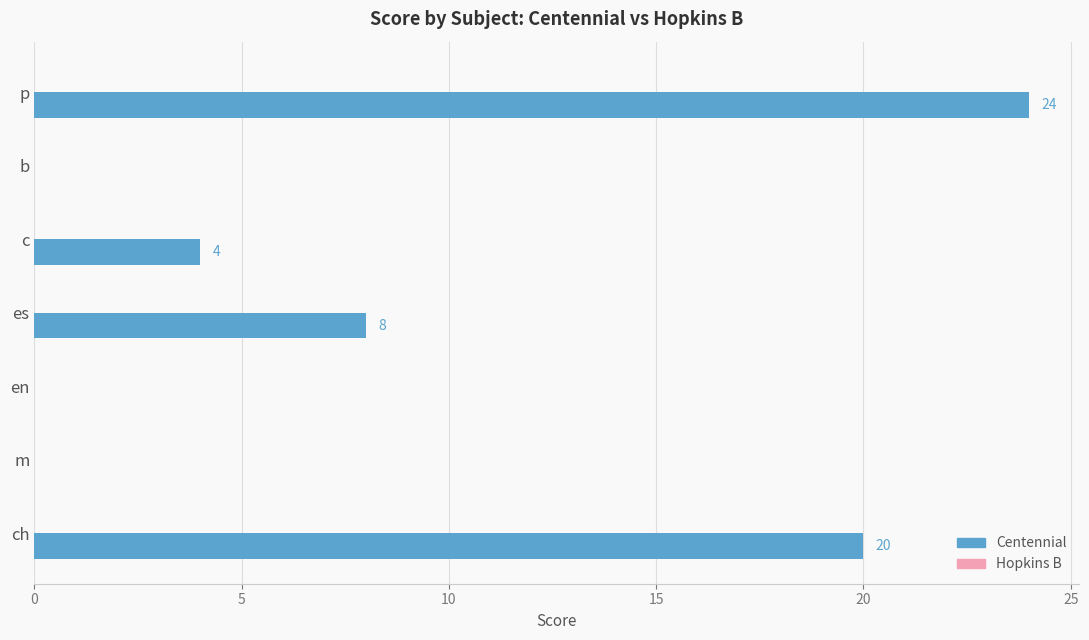

At which category does the chart reach its peak across all series?

p